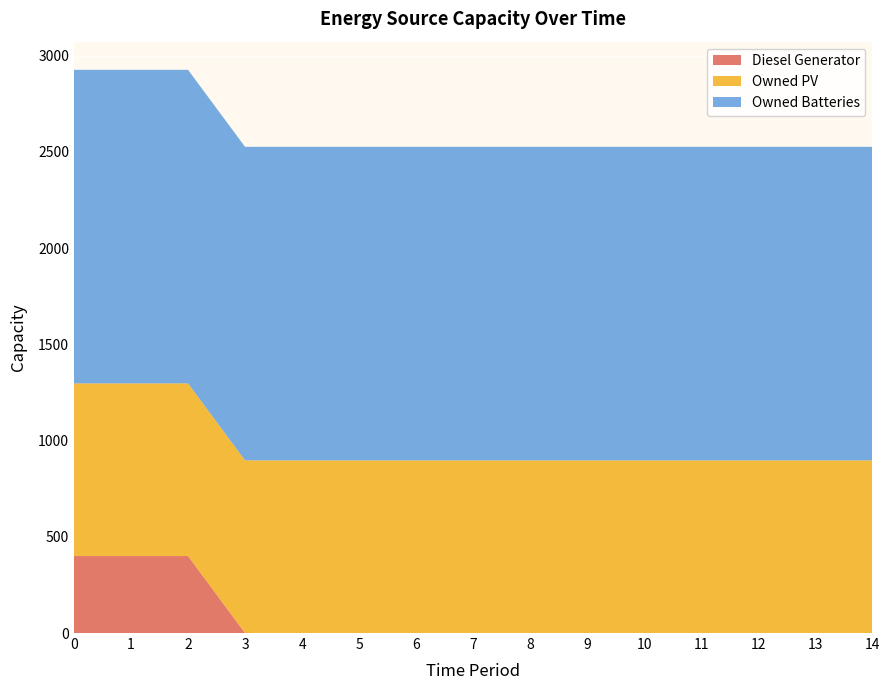

Reading left to right, transcribe all the data shown in this chart.

Diesel Generator: 400	400	400	0	0	0	0	0	0	0	0	0	0	0	0
Owned PV: 897	897	897	897	897	897	897	897	897	897	897	897	897	897	897
Owned Batteries: 1629	1629	1629	1629	1629	1629	1629	1629	1629	1629	1629	1629	1629	1629	1629